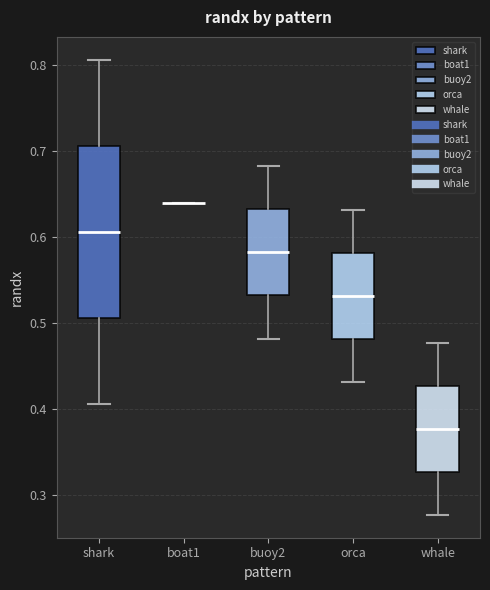

Where does the lower whisker of the box for buoy2 end on the y-axis? The values are not printed on the chart, so give them approximately, as read against the axis.

0.48